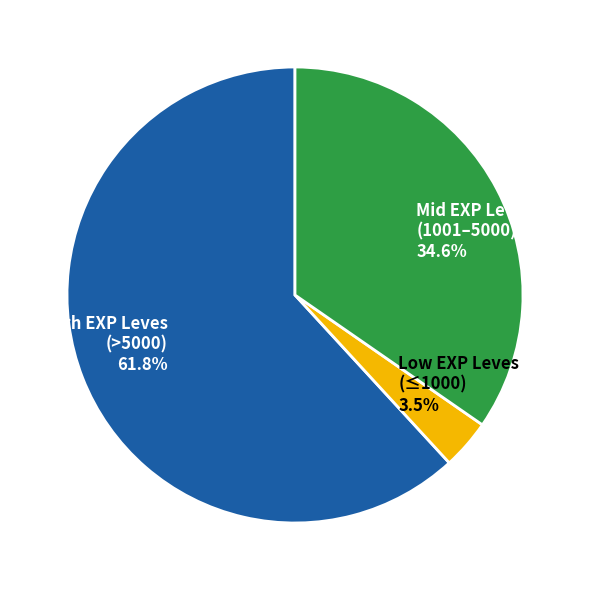

To the nearest percent, what is the difference between the largest and smallest slice percentages?

58%